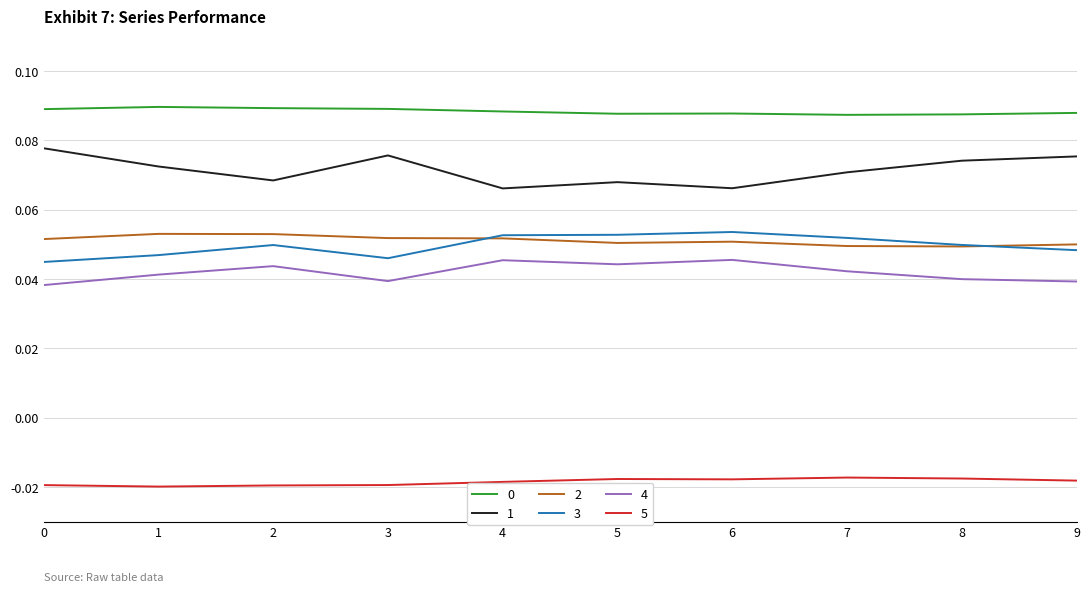

What is the total value across all series at 8?

0.3